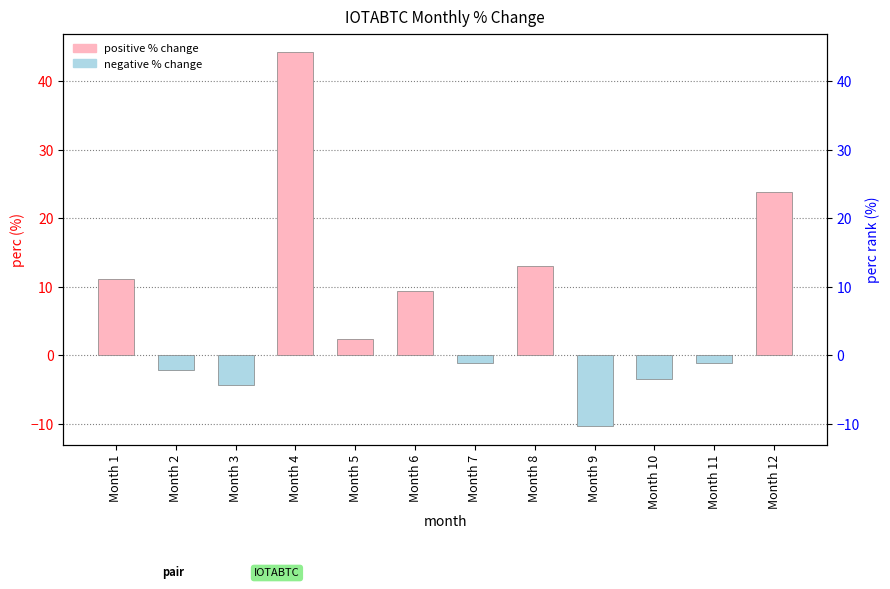

List the labels in order of value, smallest first.

Month 9, Month 3, Month 10, Month 2, Month 7, Month 11, Month 5, Month 6, Month 1, Month 8, Month 12, Month 4